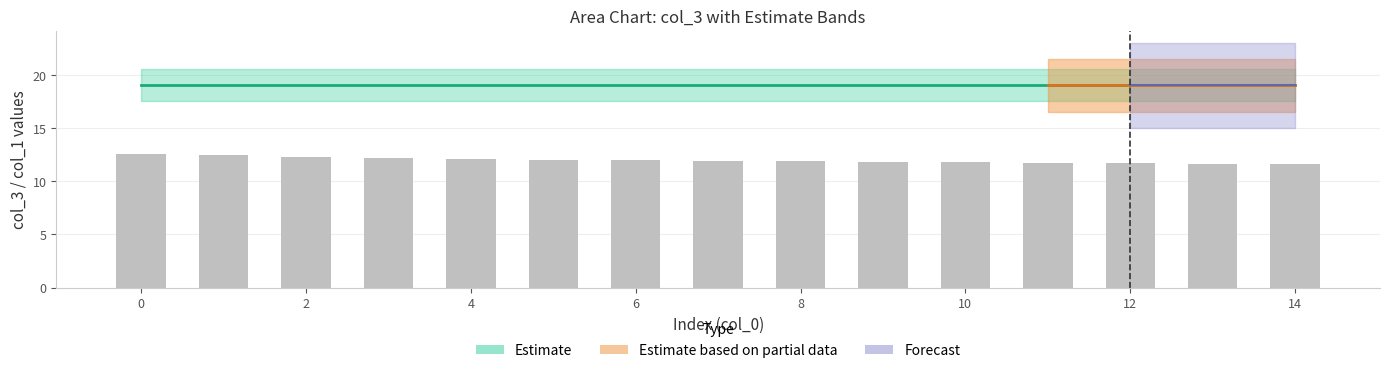

Reading left to right, what are all the values shown in this chart?

12.5	12.5	12.3	12.2	12.1	12.0	12.0	11.9	11.9	11.8	11.8	11.7	11.7	11.6	11.6